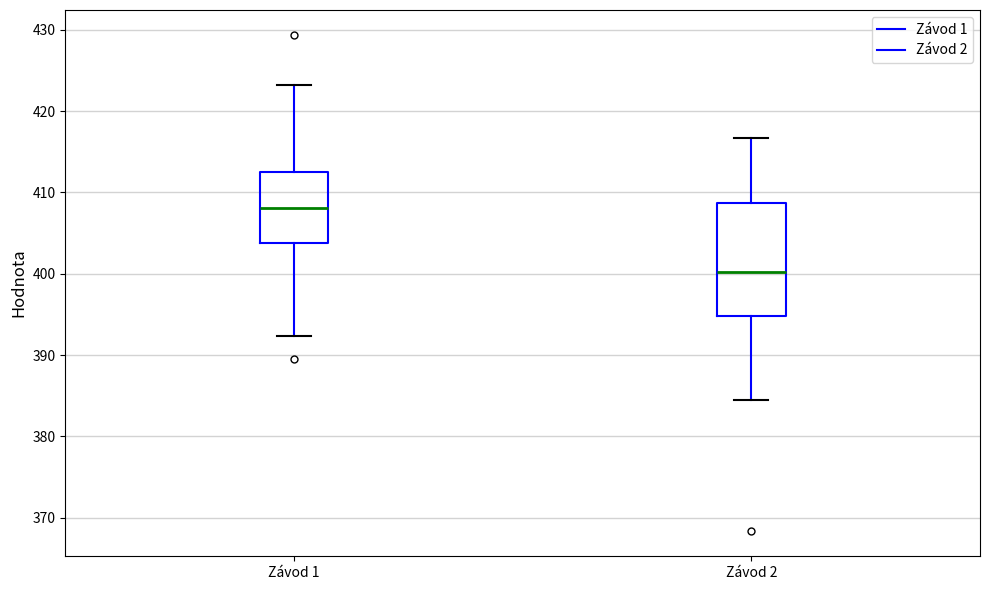

Reading left to right, transcribe this box plot: for each box, give where its median line is, the range the box spans, and where its two whiskers end, as read against the y-axis. The values are not printed on the chart, so give them approximately, as read against the axis.

Závod 1: median 408, box 404 to 413, whiskers 392 to 423
Závod 2: median 400, box 395 to 409, whiskers 385 to 417